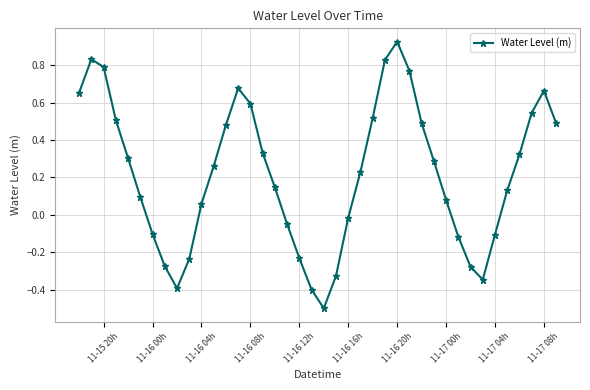

What is the difference between the maximum and minimum values?

1.4